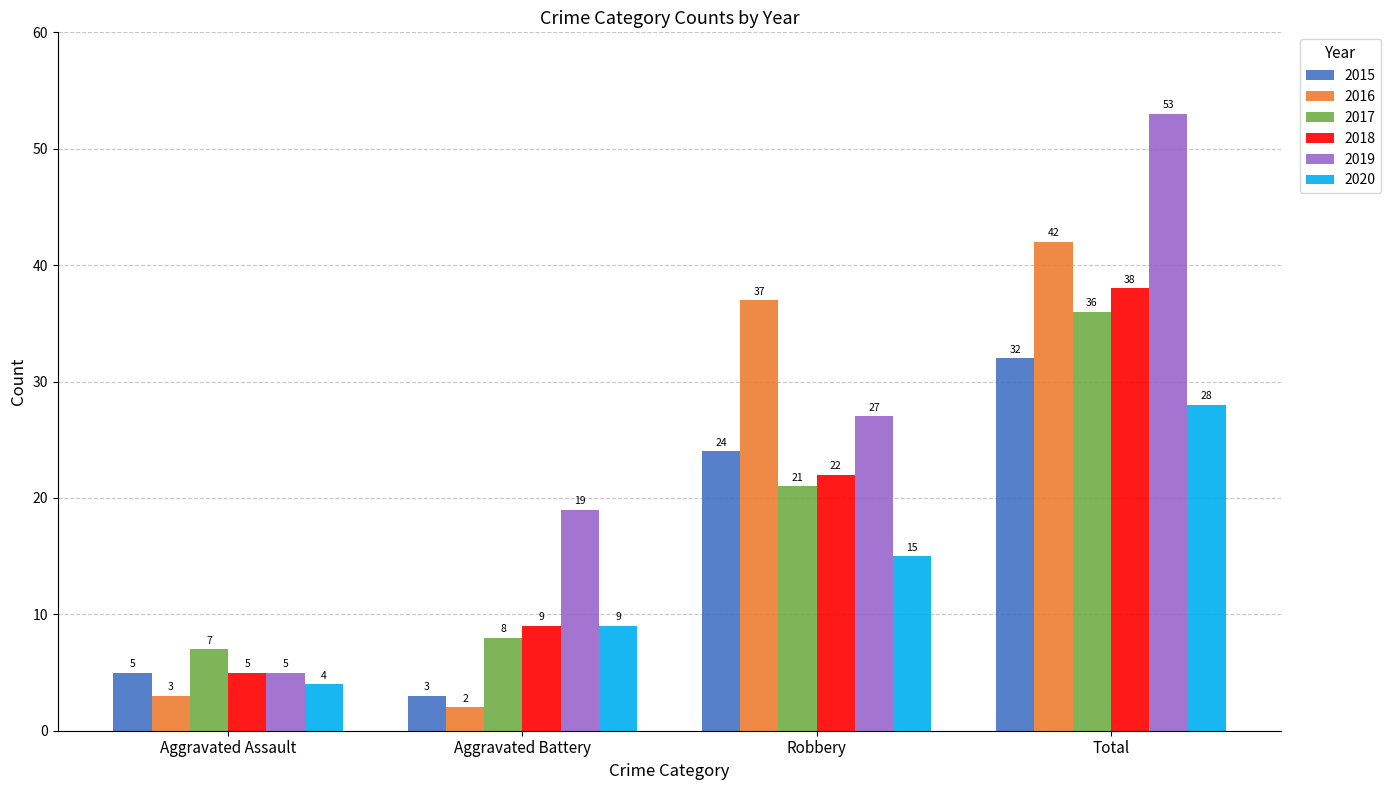

True or false: 2015 has a value of 24 at Robbery.

True